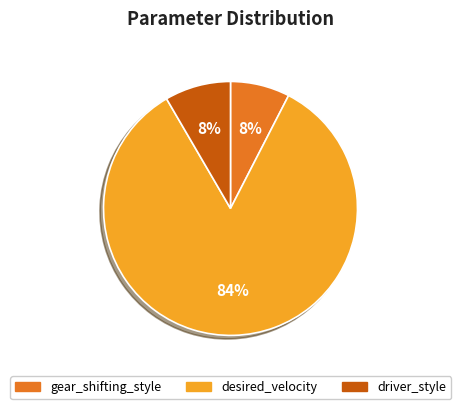

Is there a majority slice in this chart?

Yes